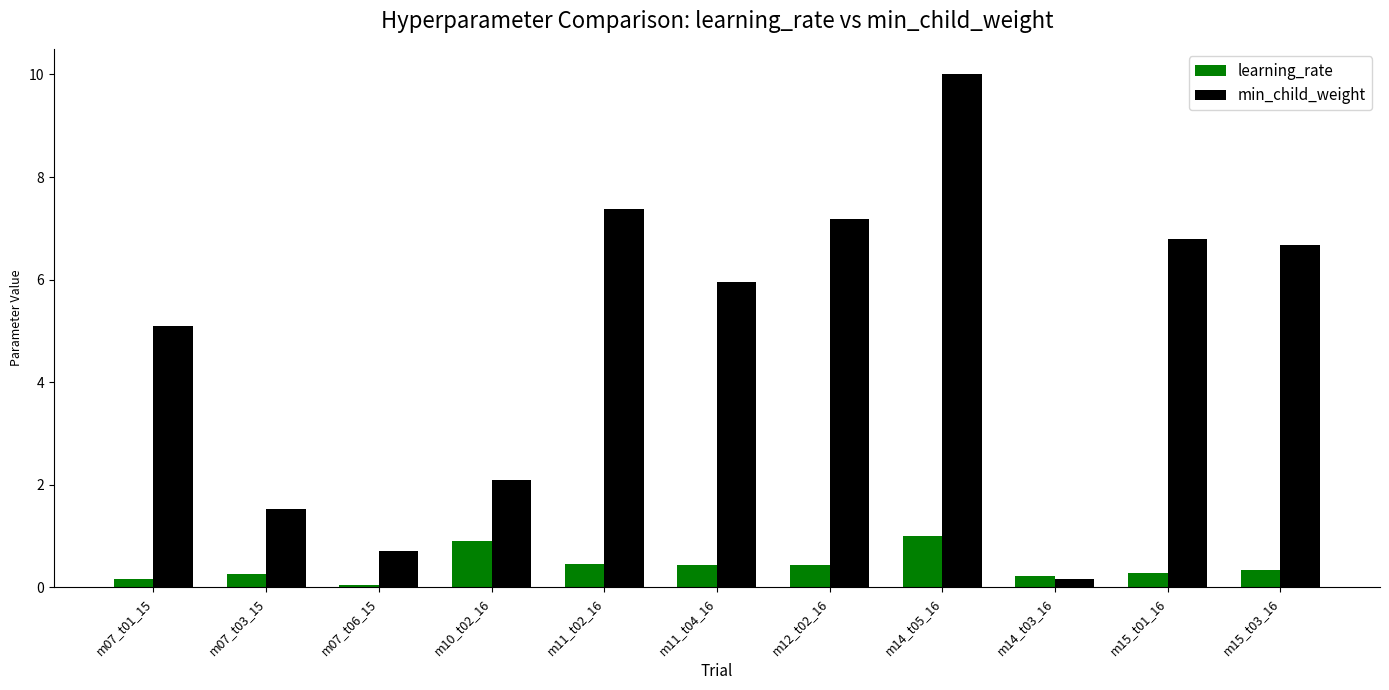

At which label is min_child_weight closest to 5?

m07_t01_15